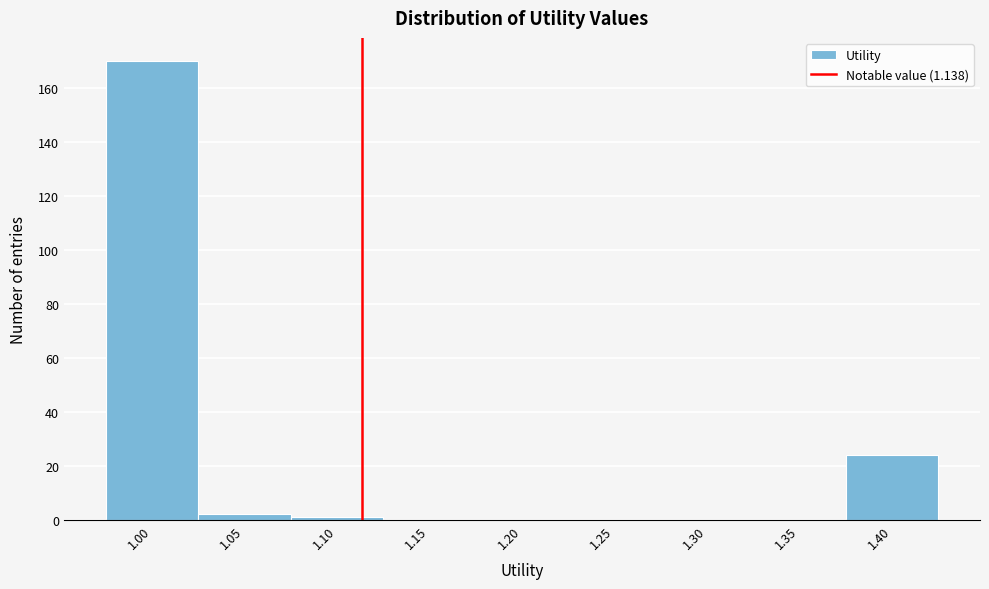

Reading left to right, transcribe all the data shown in this chart.

1.00=170	1.05=2	1.10=1	1.15=0	1.20=0	1.25=0	1.30=0	1.35=0	1.40=24